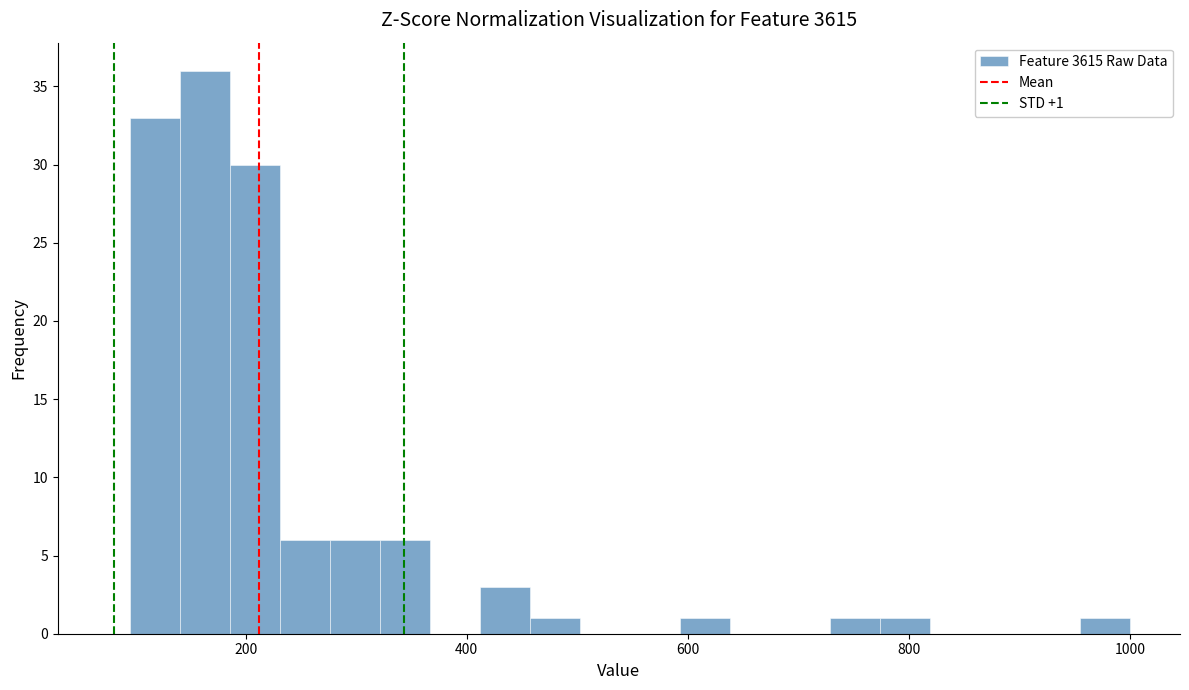

Read against the x-axis, roughly where is the centre of the tallest bar?

160